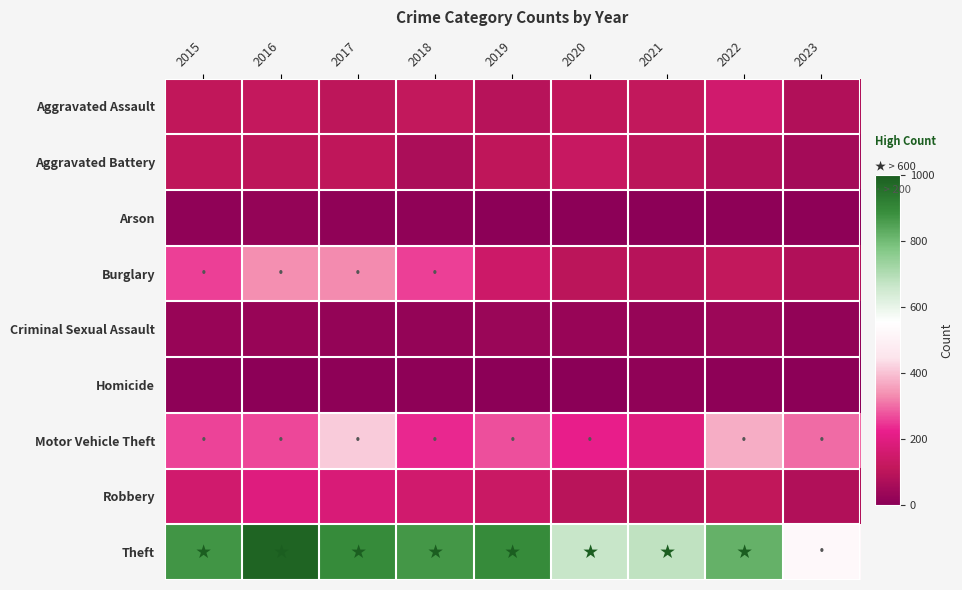

Reading left to right, list all the values displayed in this chart.

Aggravated Assault: 2015=110	2016=118	2017=105	2018=115	2019=92	2020=113	2021=115	2022=154	2023=81
Aggravated Battery: 2015=108	2016=102	2017=108	2018=67	2019=108	2020=126	2021=100	2022=81	2023=52
Arson: 2015=13	2016=20	2017=14	2018=12	2019=5	2020=4	2021=6	2022=11	2023=10
Burglary: 2015=254	2016=333	2017=329	2018=257	2019=143	2020=100	2021=90	2022=116	2023=81
Criminal Sexual Assault: 2015=28	2016=30	2017=21	2018=21	2019=35	2020=28	2021=26	2022=37	2023=17
Homicide: 2015=9	2016=7	2017=8	2018=10	2019=5	2020=2	2021=13	2022=9	2023=4
Motor Vehicle Theft: 2015=261	2016=265	2017=411	2018=231	2019=273	2020=222	2021=193	2022=373	2023=300
Robbery: 2015=154	2016=194	2017=178	2018=155	2019=135	2020=97	2021=91	2022=111	2023=81
Theft: 2015=874	2016=984	2017=892	2018=868	2019=891	2020=666	2021=678	2022=820	2023=531